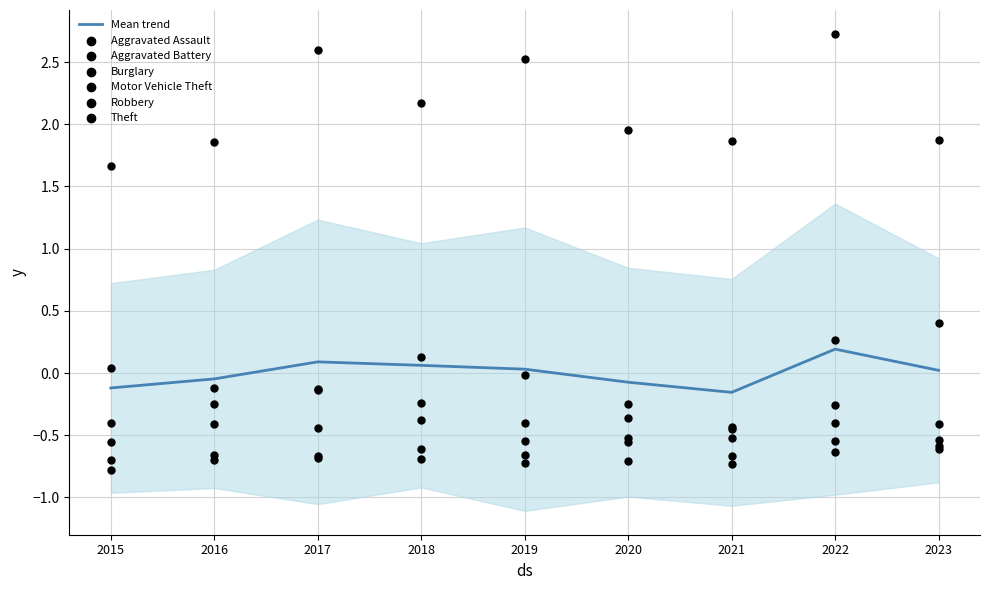

At how many categories does at least one series exceed 1?

9